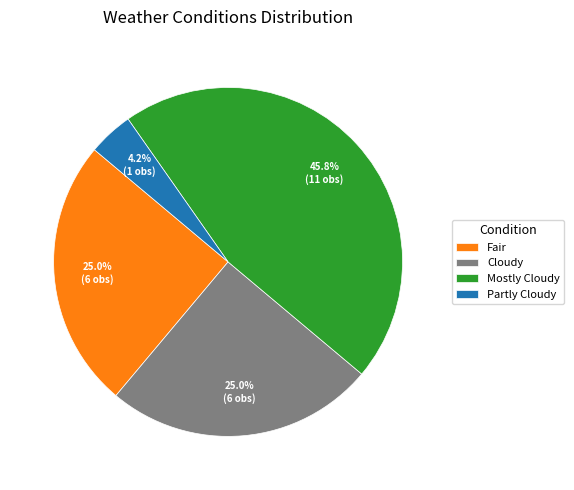

Is Mostly Cloudy the majority of the pie?

No